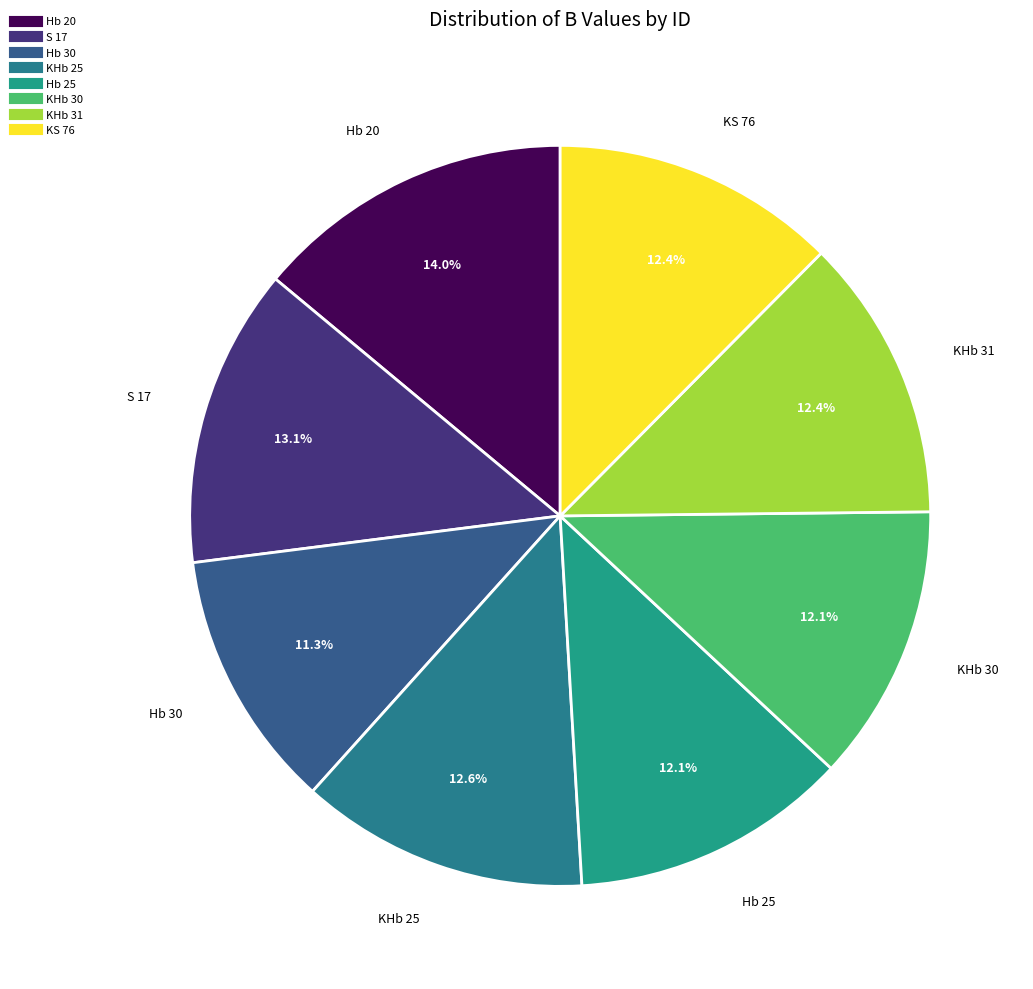

How many segments does this pie chart have?

8